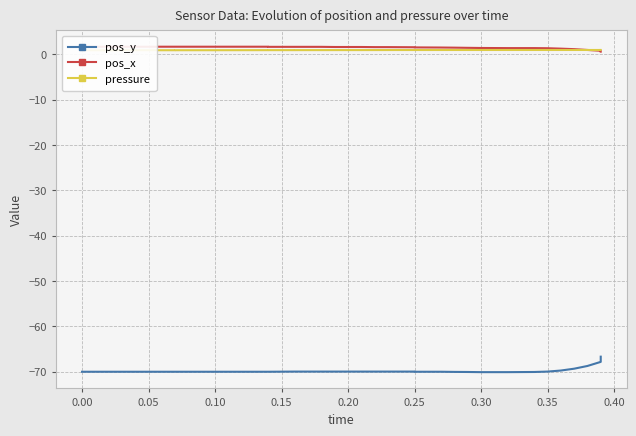

What is the minimum value shown in the chart?

-70.1